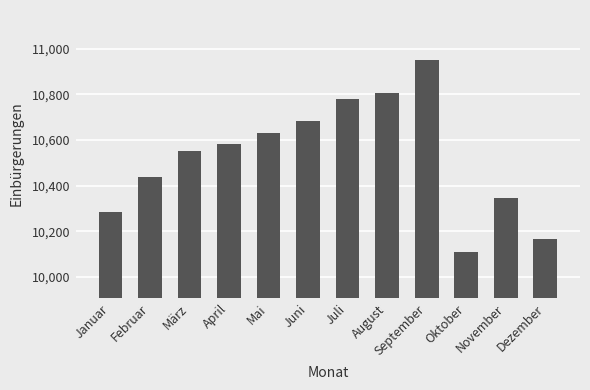

The value at Mai is 10631.9. True or false?

True